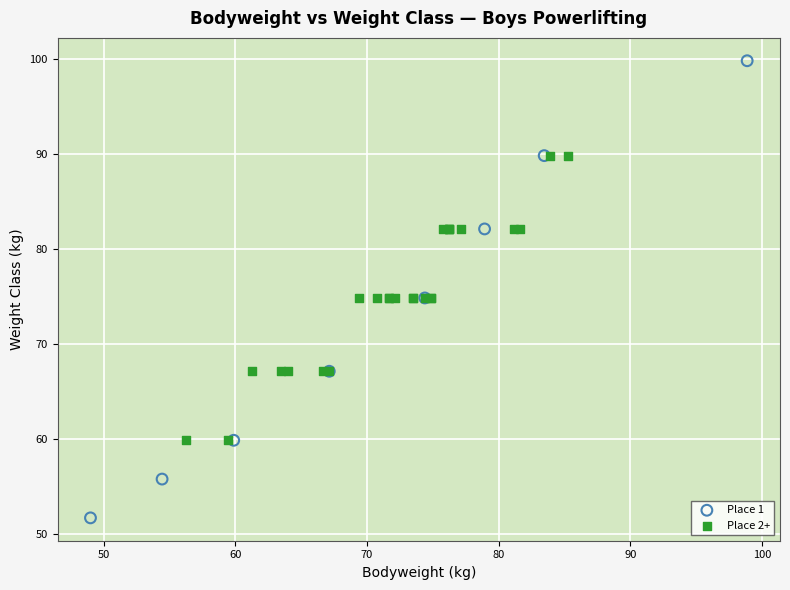

Which series has the widest spread of Y values?

Place 1